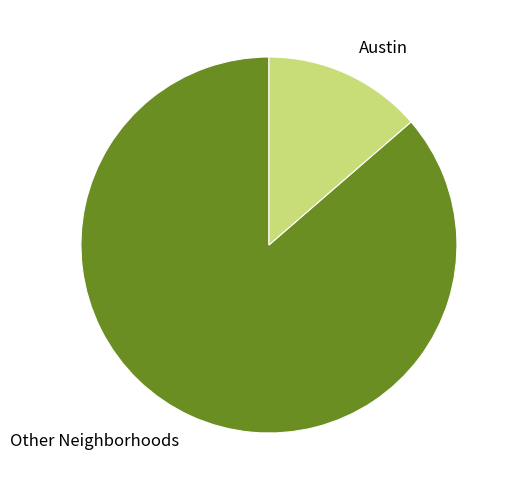

Combined, do Other Neighborhoods and Austin account for over 50%?

Yes